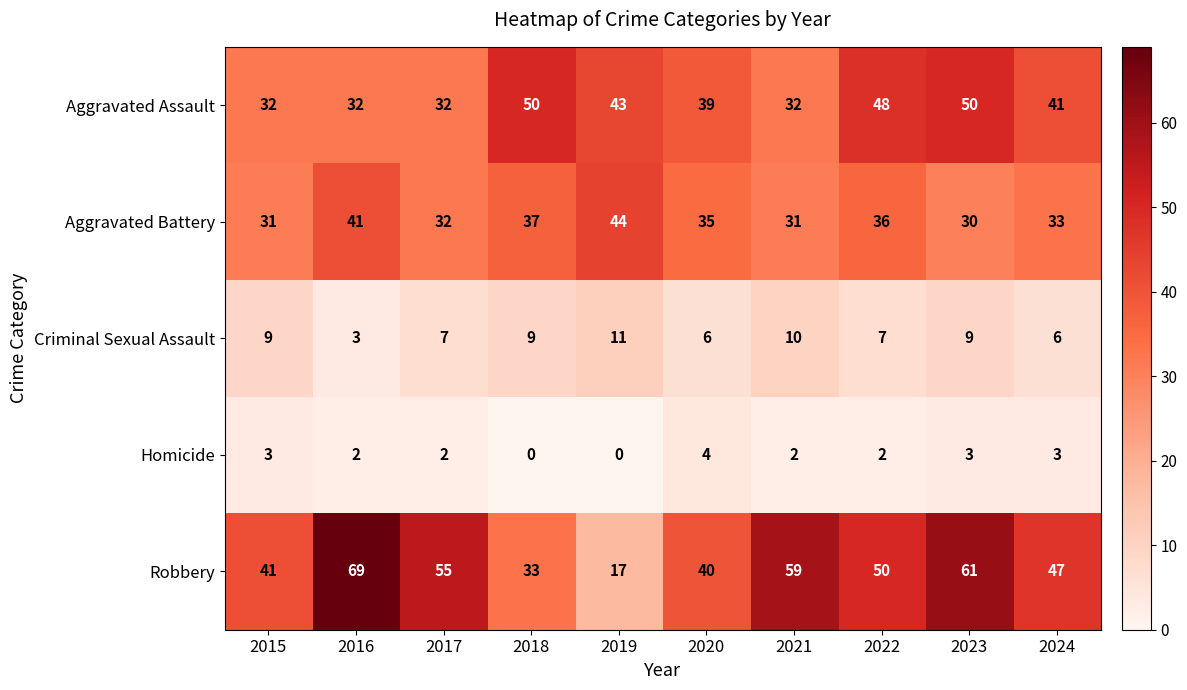

Rank the series by their maximum value, from highest to lowest.

Robbery, Aggravated Assault, Aggravated Battery, Criminal Sexual Assault, Homicide